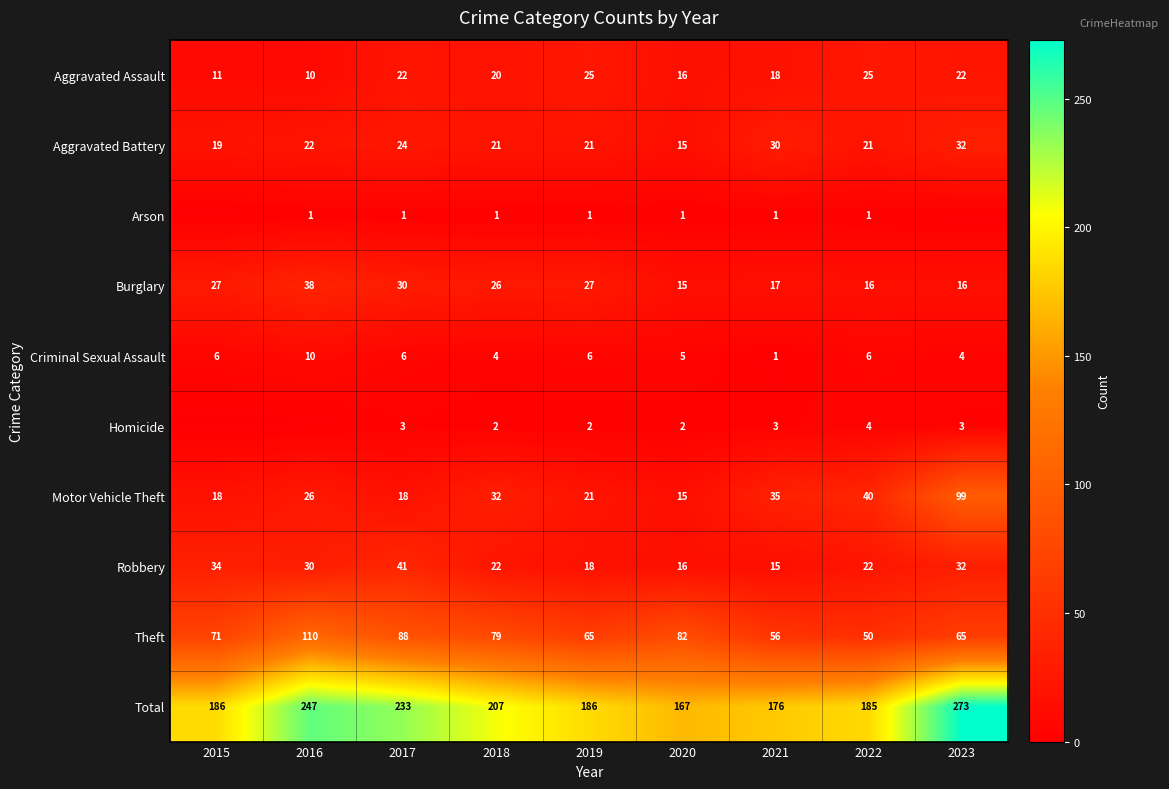

Is it true that Burglary equals 15 at 2020?

True